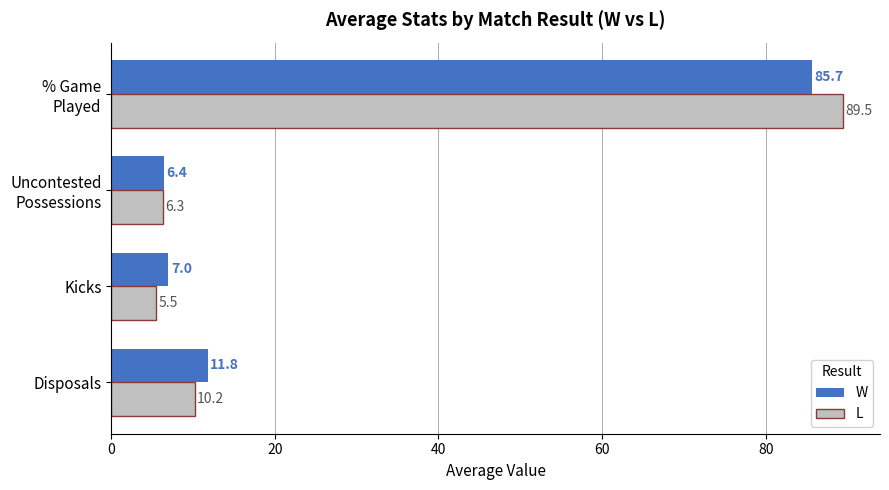

List the series in order of their peak value, highest first.

L, W